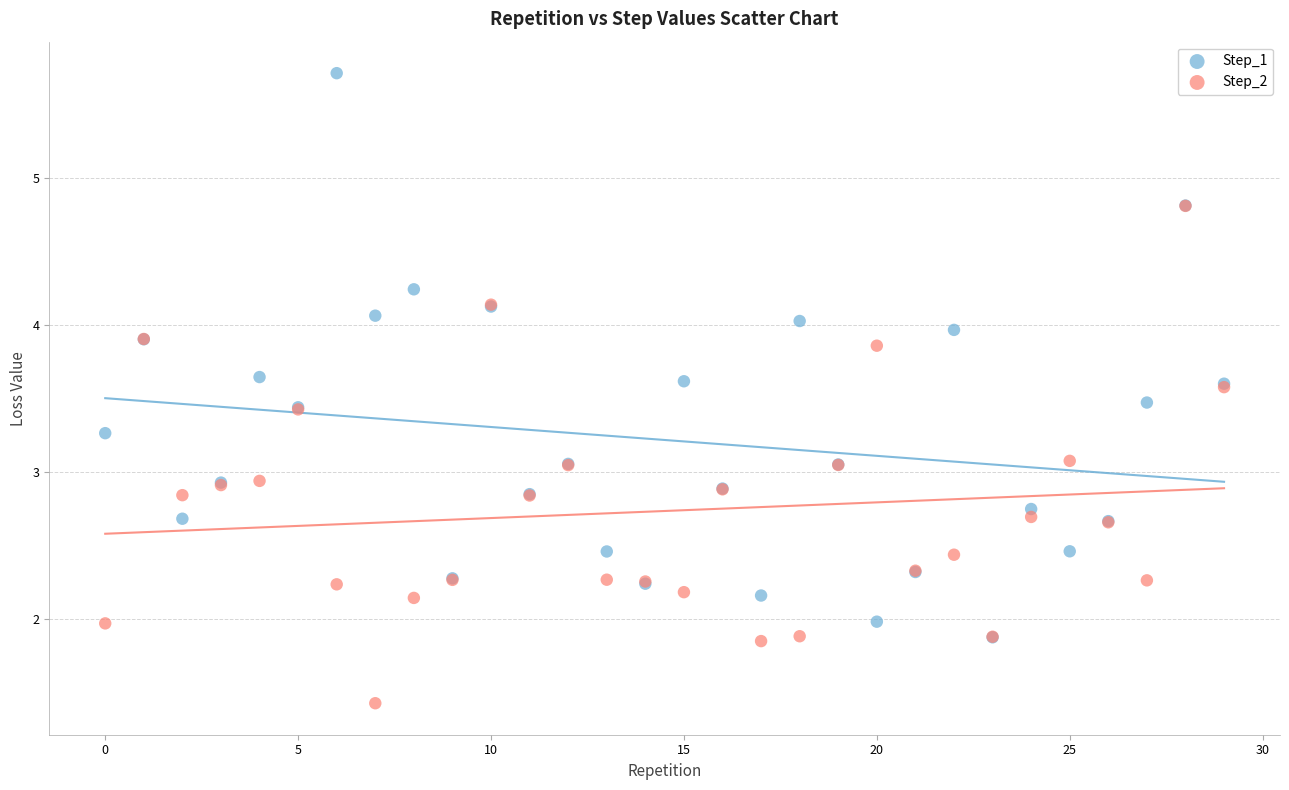

What are all the series names shown in the legend?

Step_1, Step_2